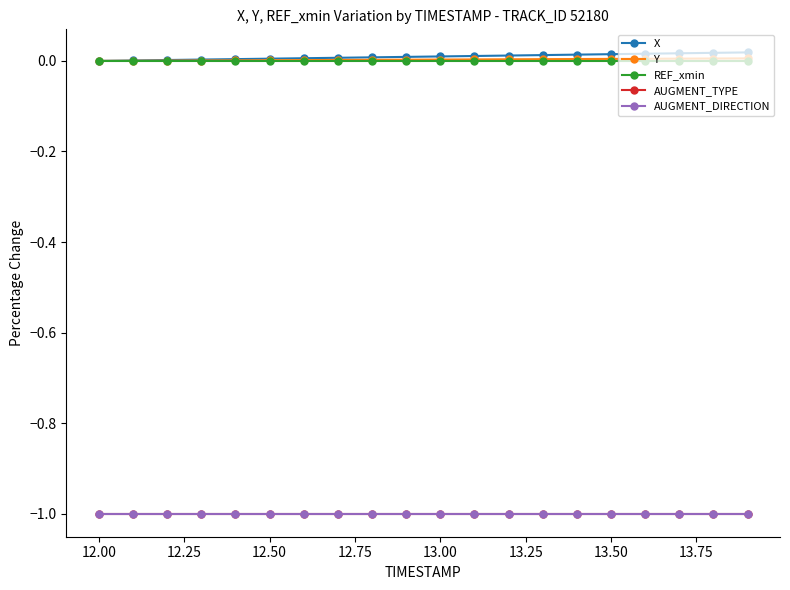

Is this an area chart (filled region under the line)?

No